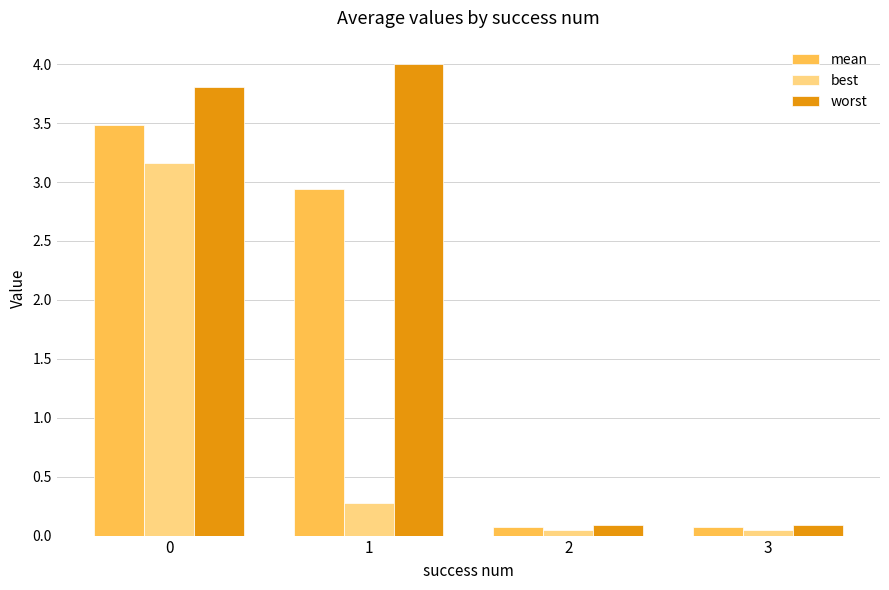

What is the average value of the best series?

0.9